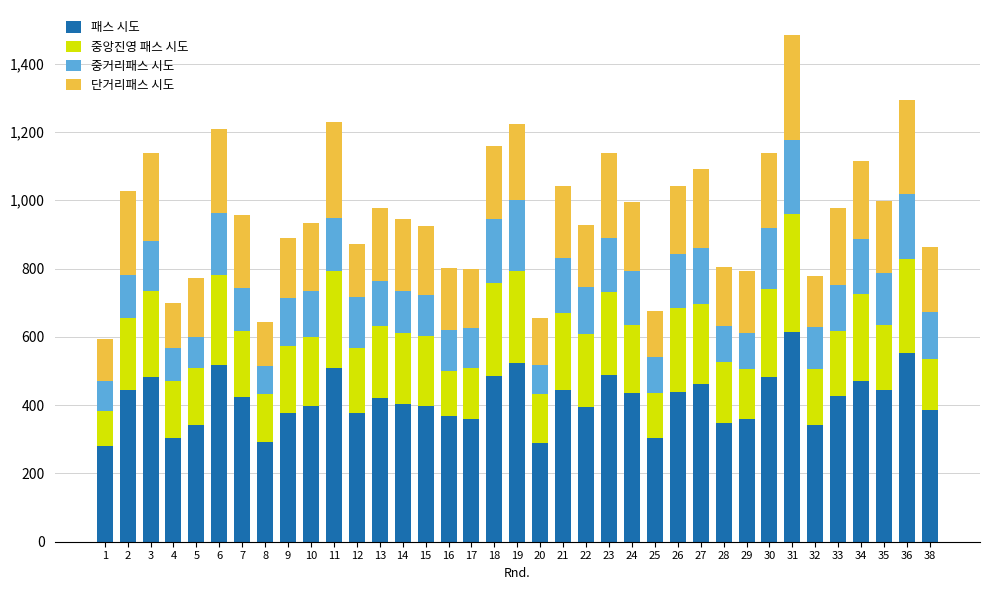

At which category is the sum across all series the highest?

31